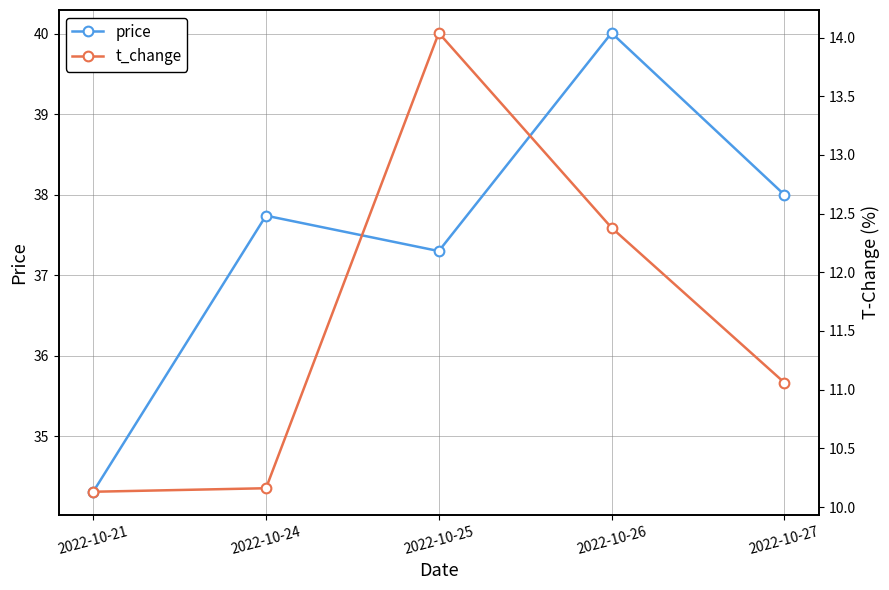

Where is price nearest to the value 37?

2022-10-25